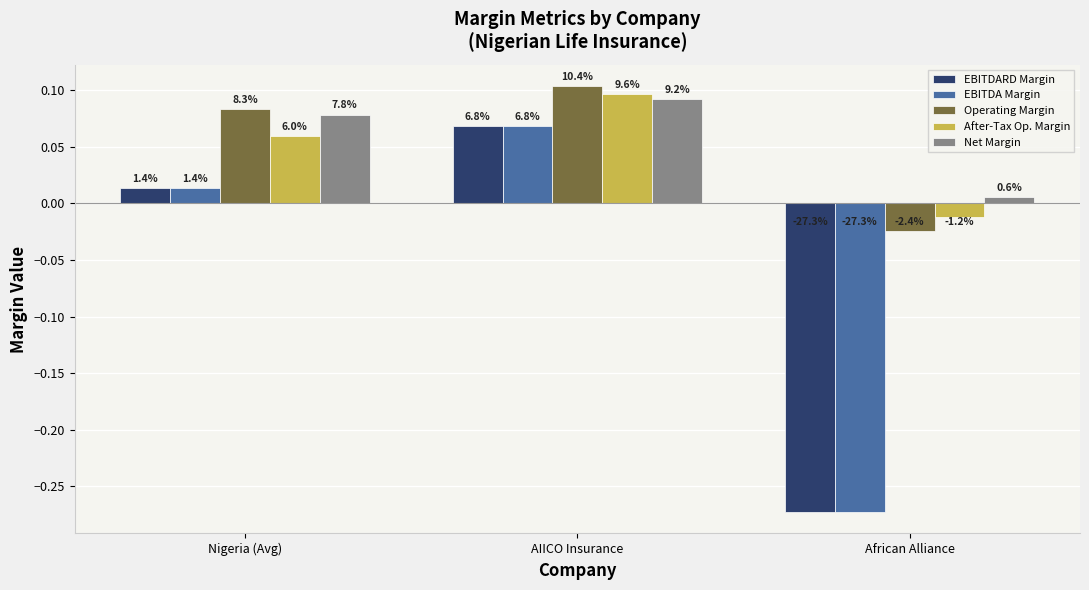

At which label does EBITDA Margin first exceed 0?

Nigeria (Avg)